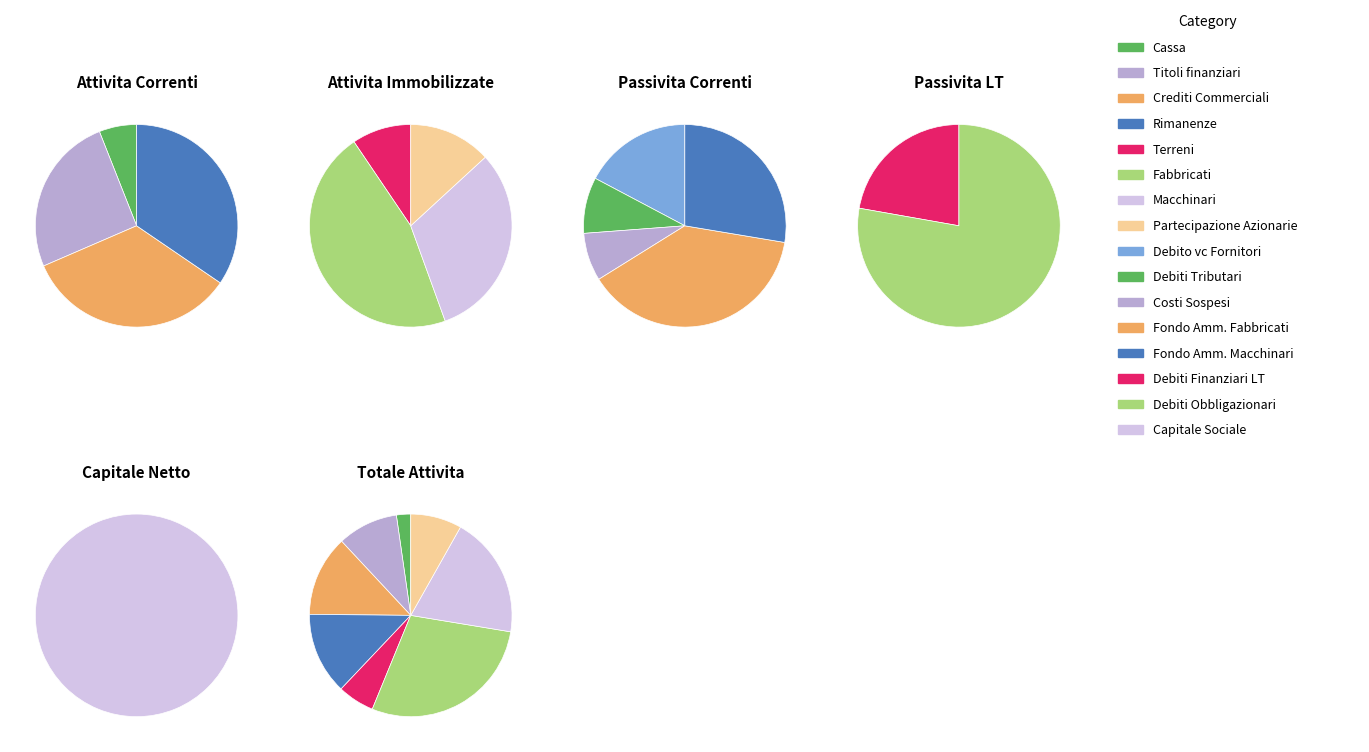

To the nearest percent, what is the average slice percentage?

25%